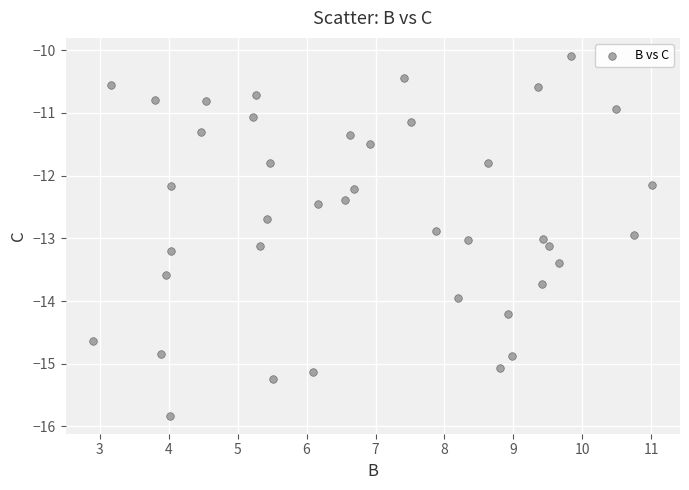

What is the range of X values (max minus min)?

8.1